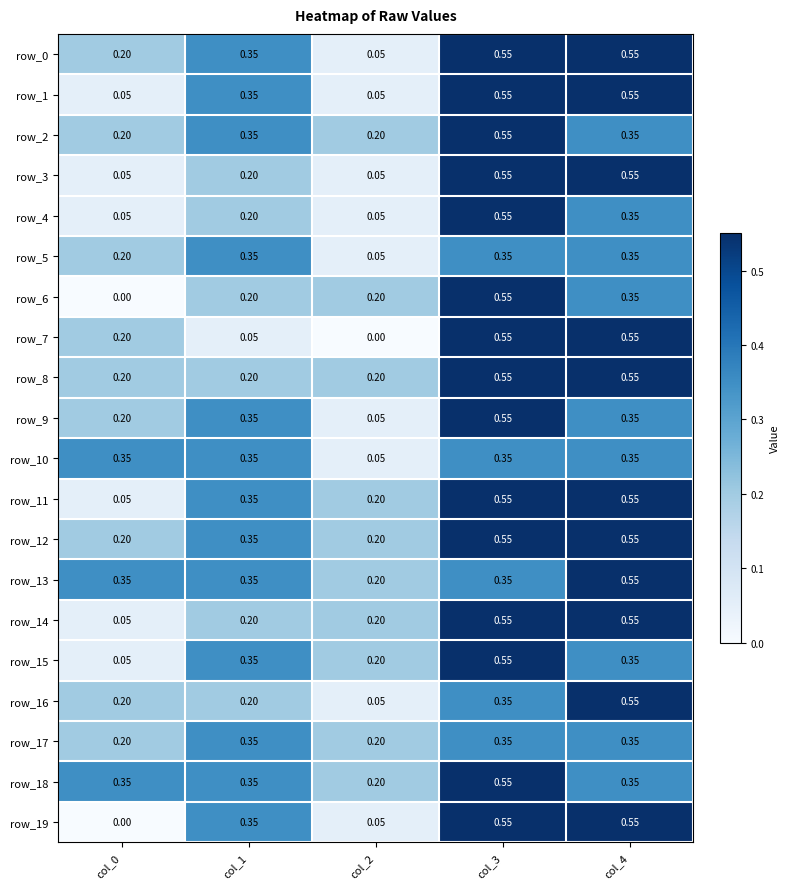

What is the difference between the maximum and second lowest values in the row_18 series?

0.2